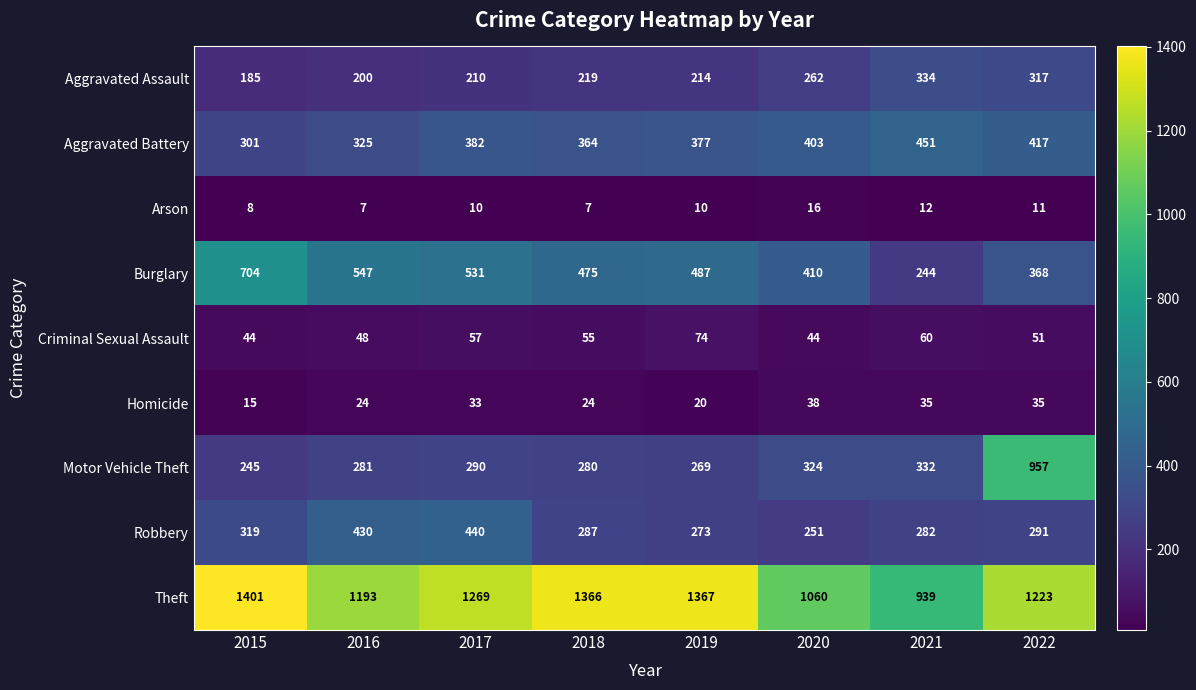

What is the spread (max minus min) of values at 2015?

1393